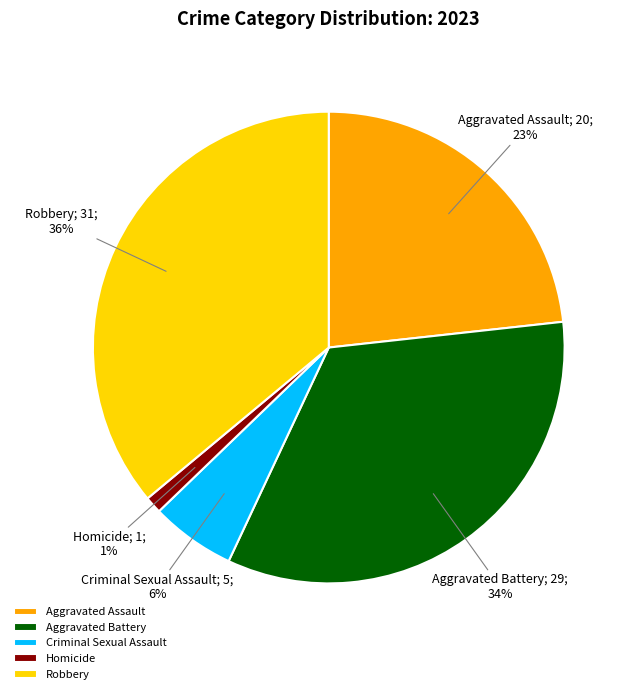

Which category has the biggest portion of the pie?

Robbery